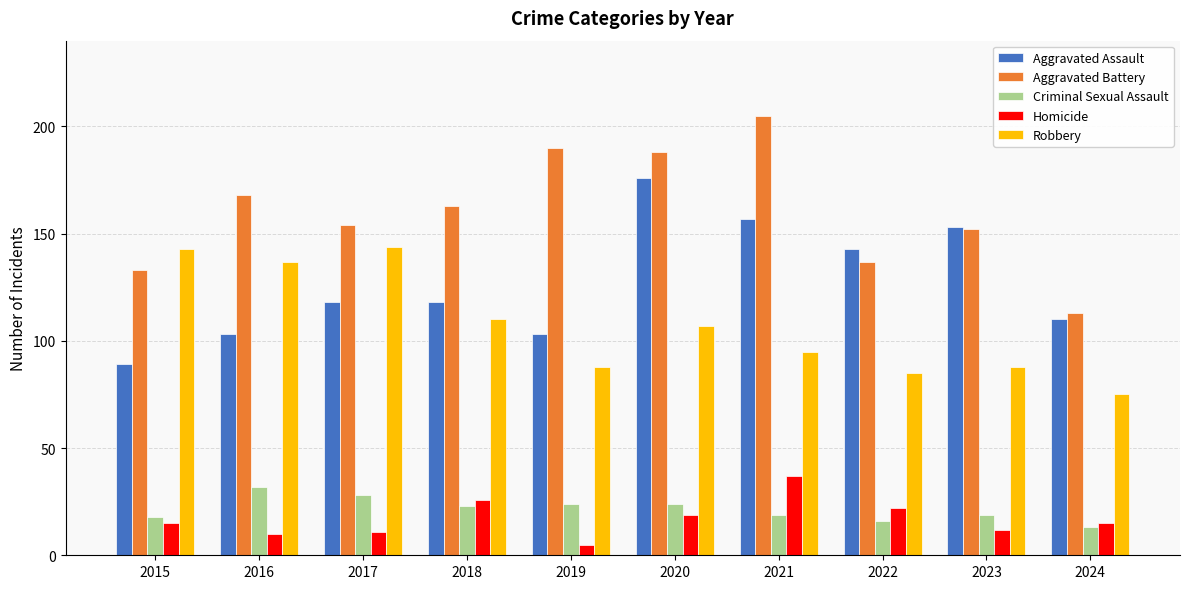

What is the lowest value of the Criminal Sexual Assault series?

13